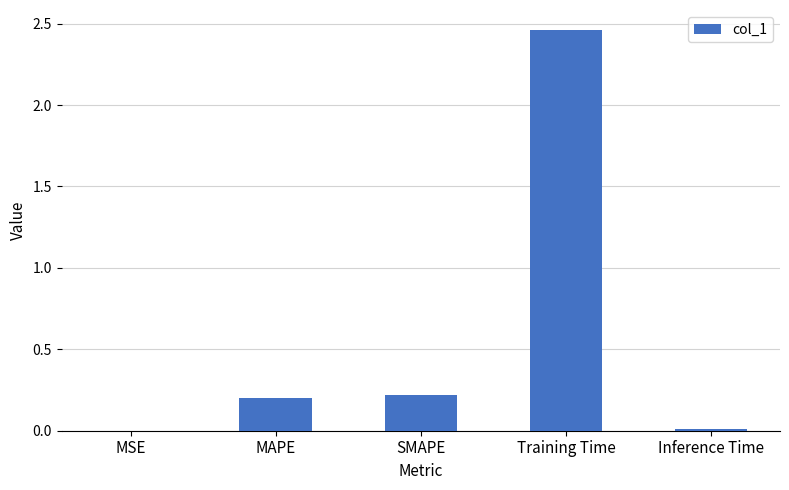

The value at SMAPE is 0.4. True or false?

False